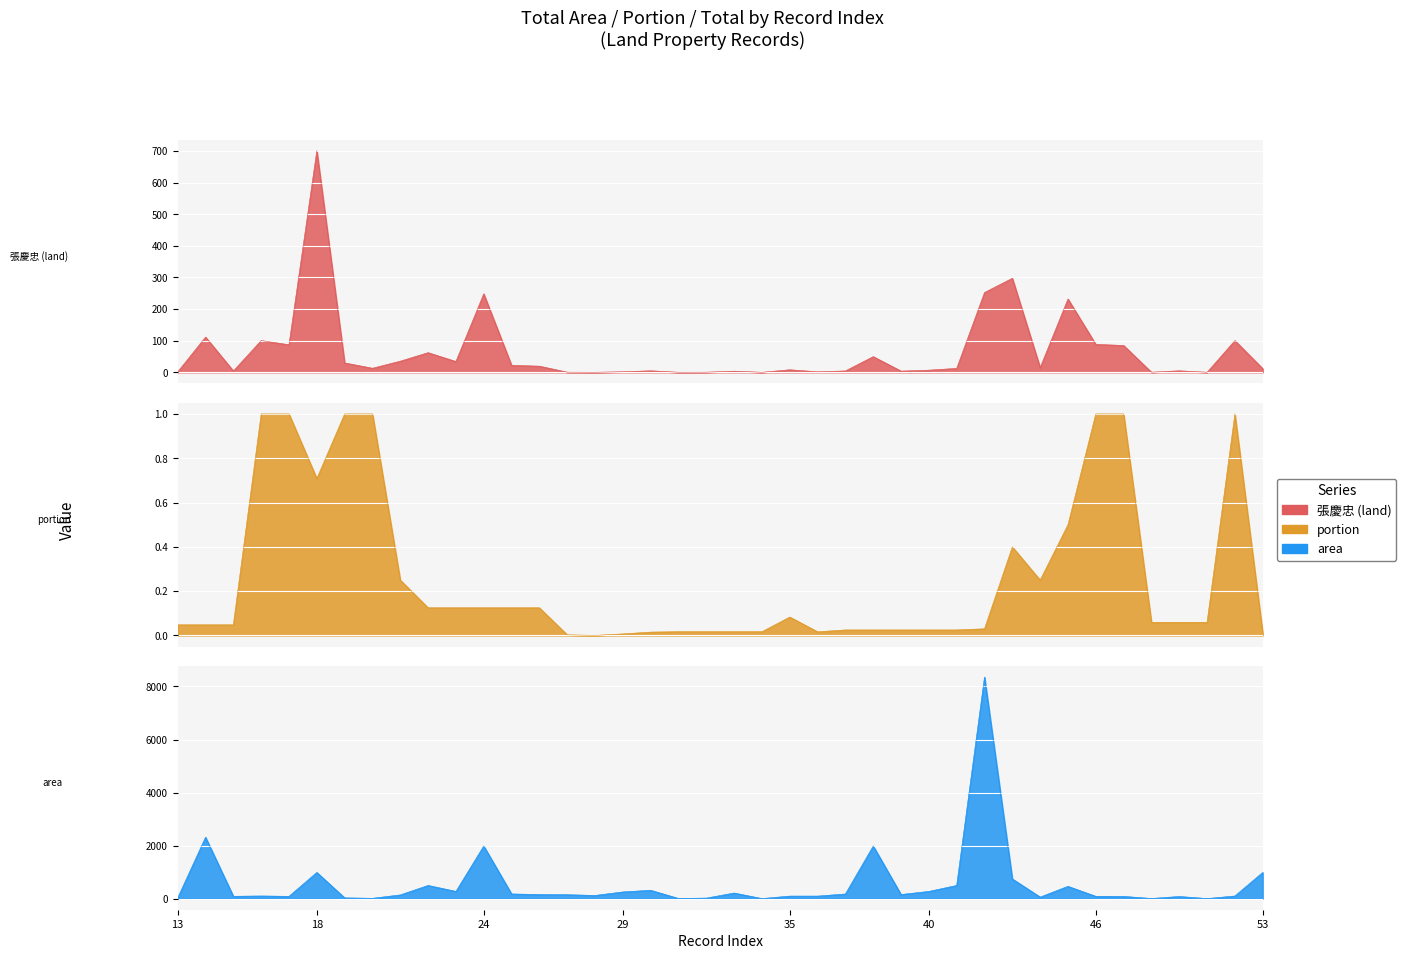

Between 16 and 17, which series saw the biggest shift?

張慶忠 (land)